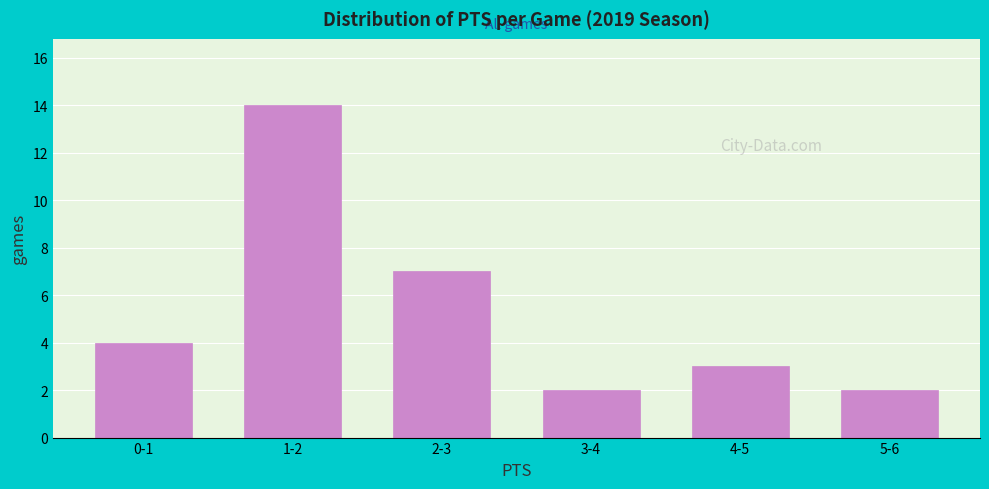

Reading left to right, what are all the values shown in this chart?

4	14	7	2	3	2